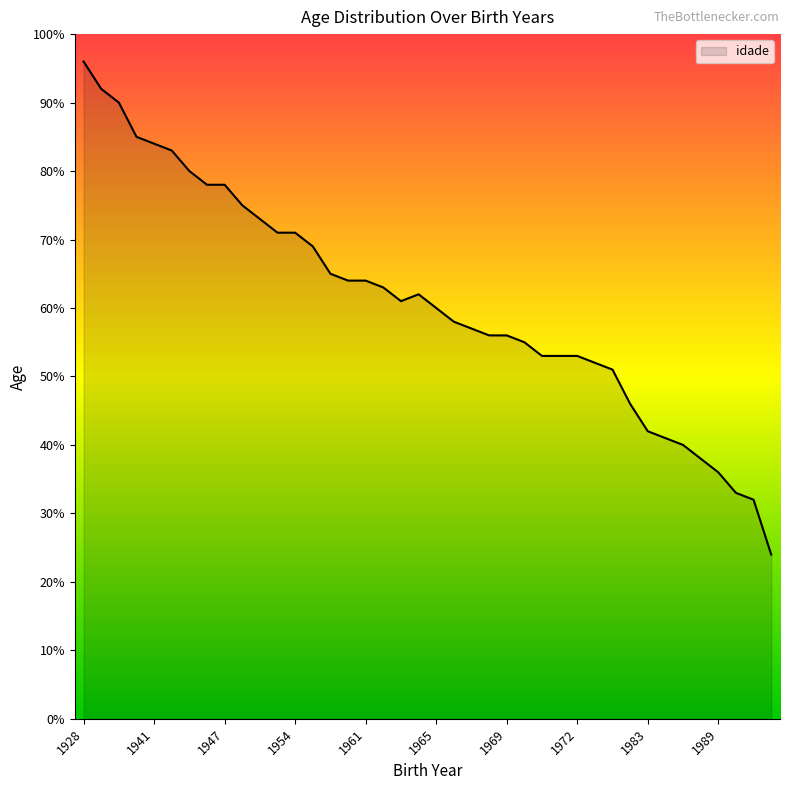

How many lines are shown in the chart?

1